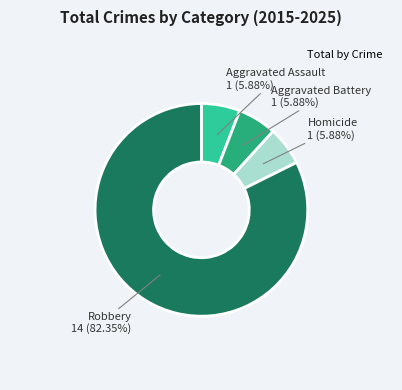

Does any single category account for the majority?

Yes